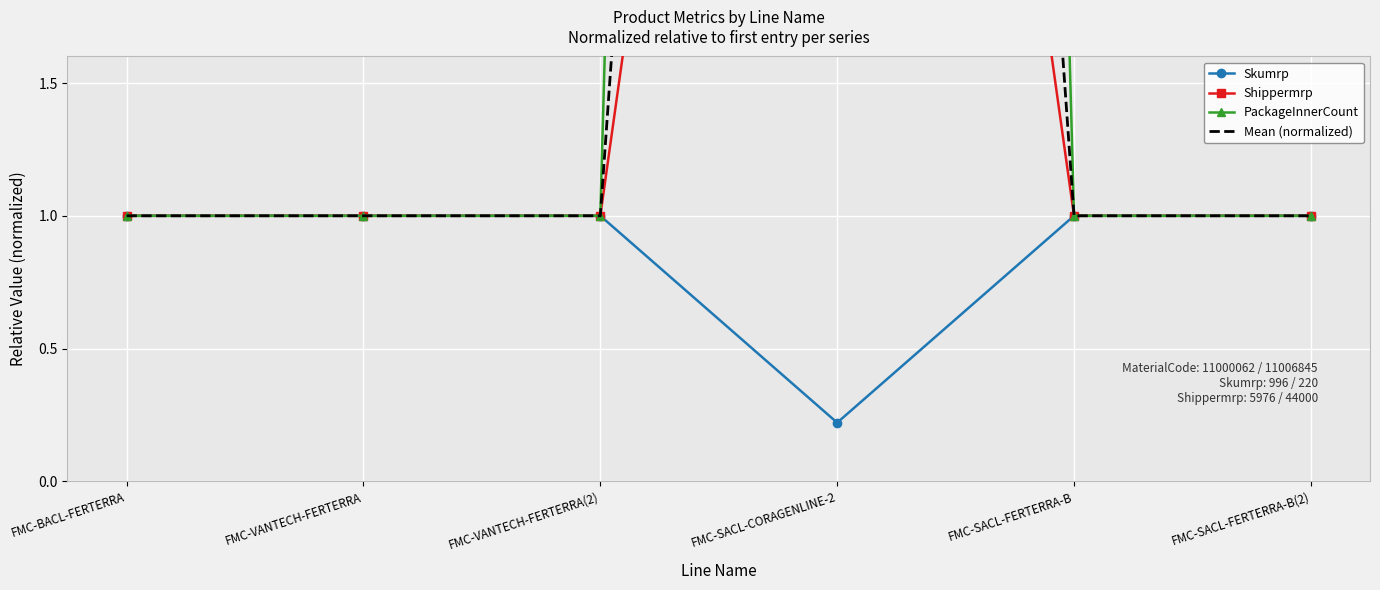

At how many categories does at least one series exceed 10?

1